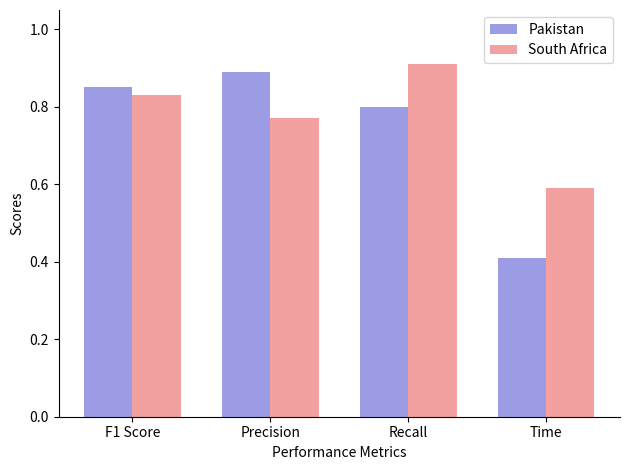

What are all the series names shown in the legend?

Pakistan, South Africa